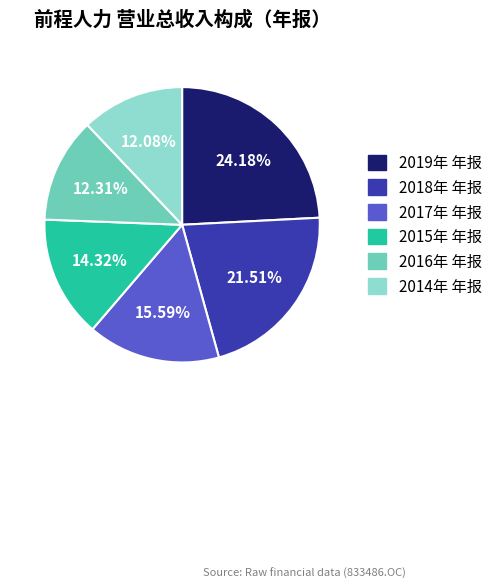

What is the ratio of the value at 2017年 年报 to the value at 2015年 年报?

1.1